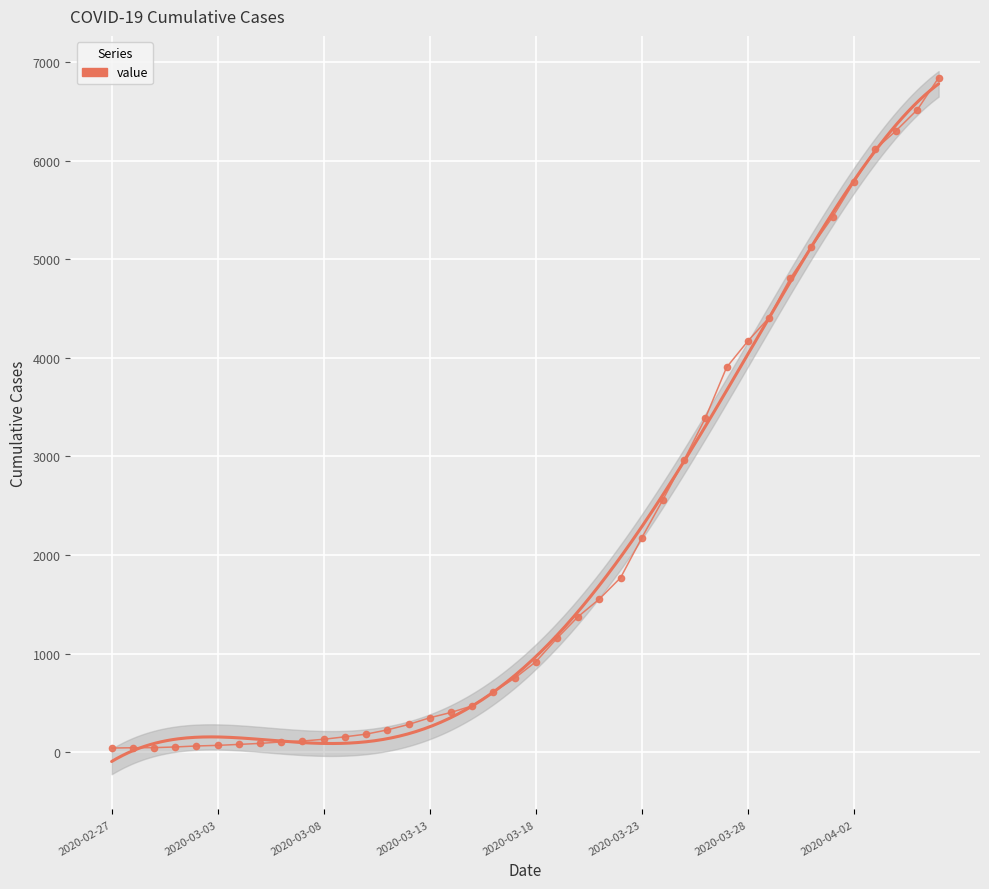

What value does the data have at 22?

1375